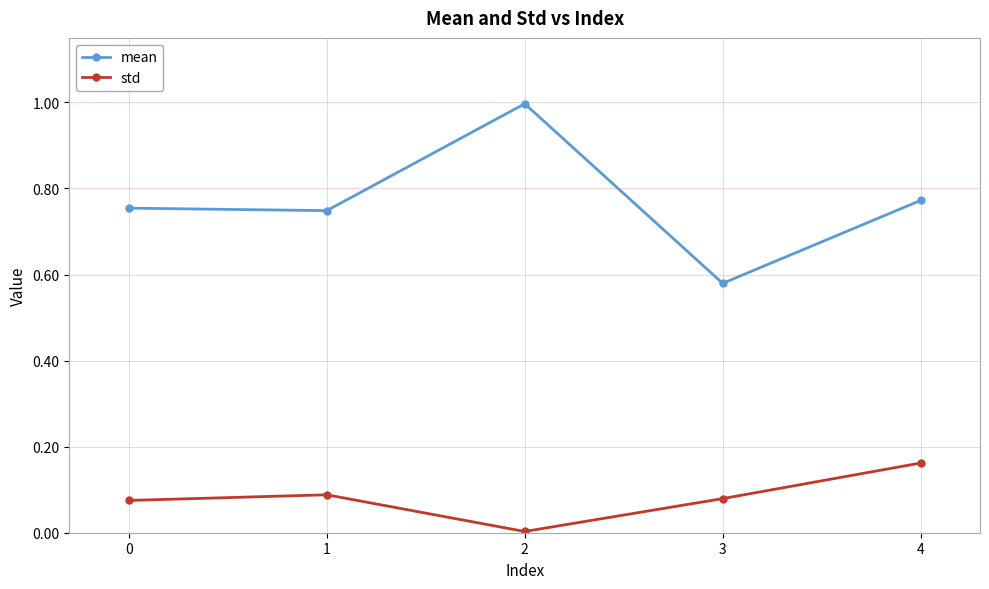

How many interior local peaks does the mean series have?

1